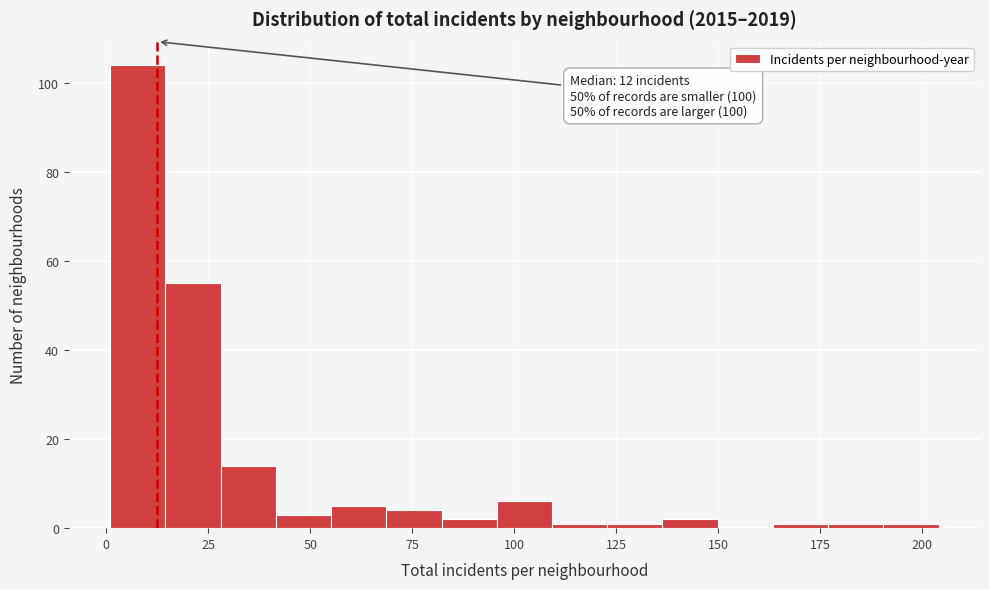

Around what value on the x-axis is the tallest bar? Give the approximate position of its centre, as read against the axis.

10